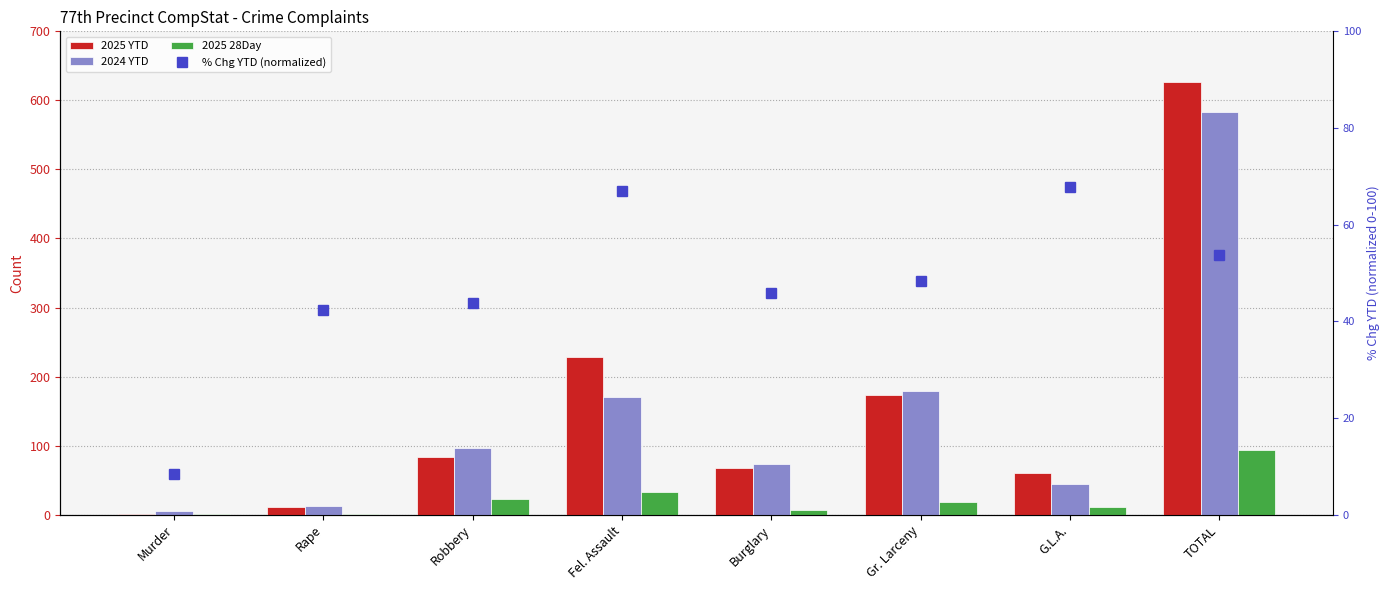

Where is % Chg YTD (normalized) nearest to the value 38?

Rape